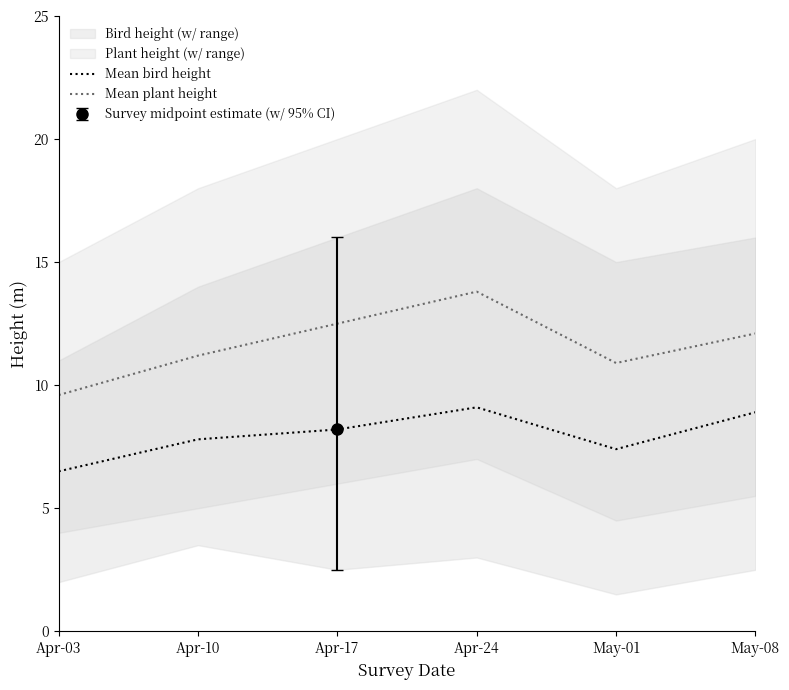

Where is the first local minimum for Mean plant height?

May-01